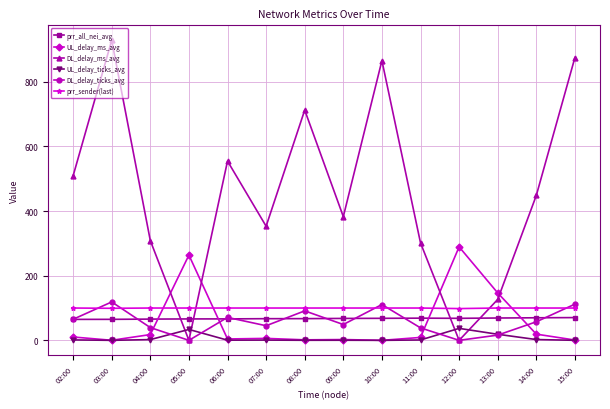

After their last crossing, which series has the higher values: UL_delay_ms_avg or prr_all_nei_avg?

prr_all_nei_avg